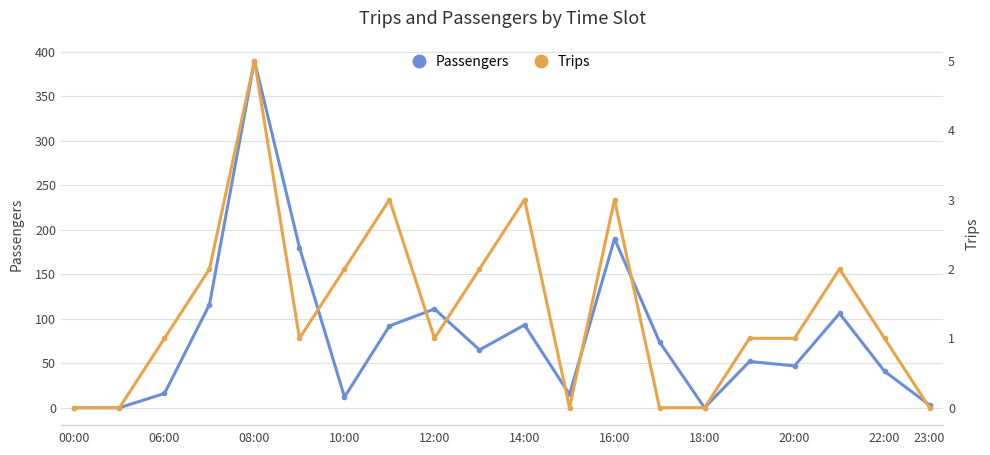

Is it true that Passengers equals 3 at 23:00?

True